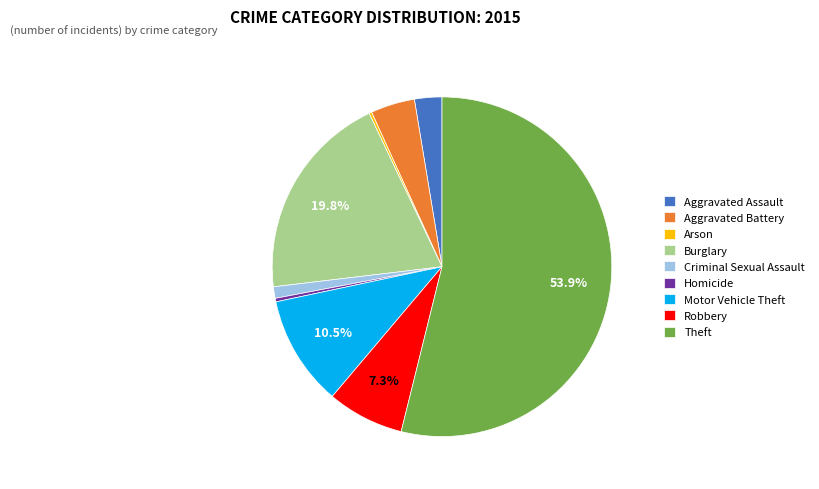

Is it true that Aggravated Battery is 4% of the pie?

True